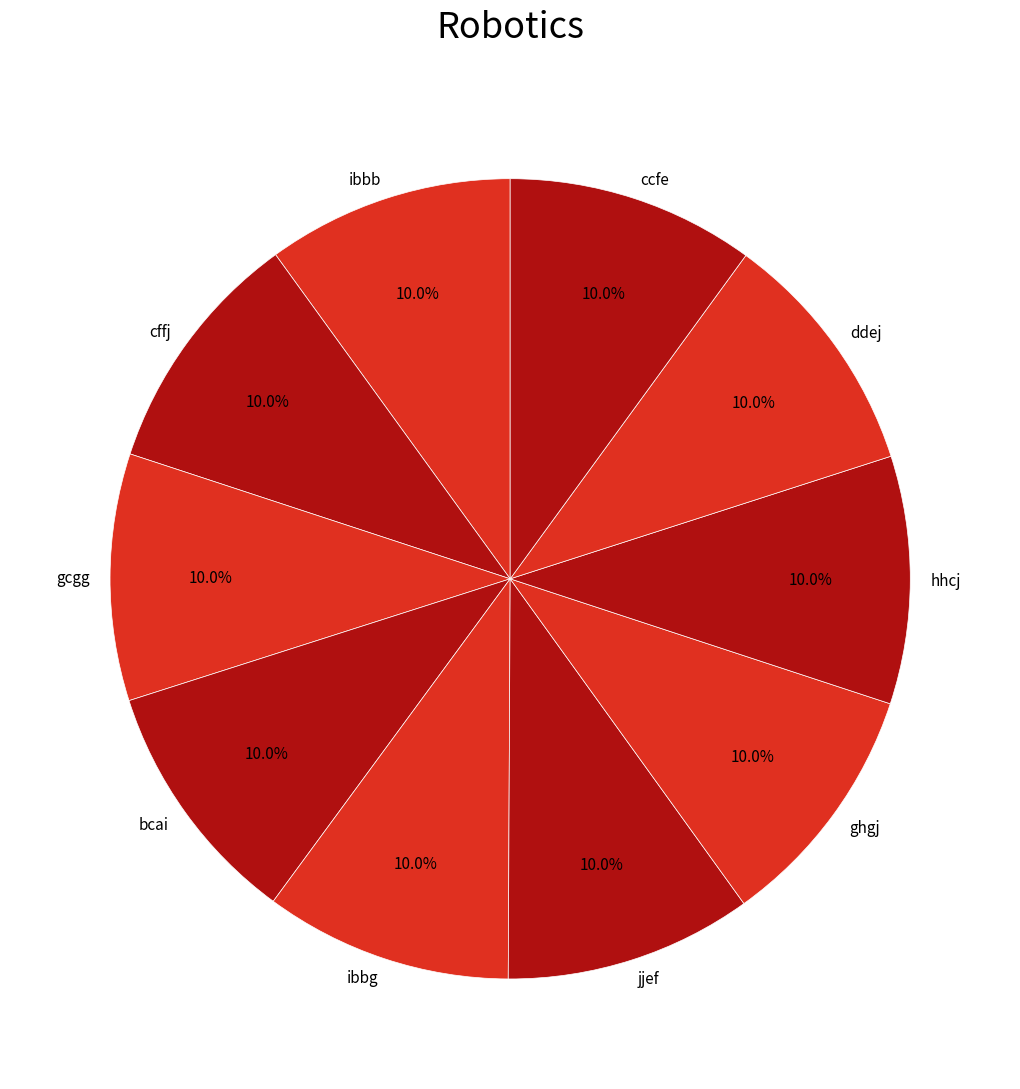

How many segments does this pie chart have?

10